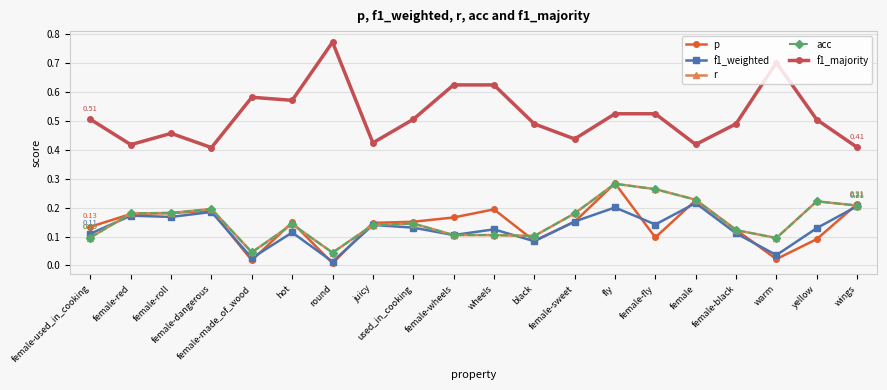

Is this an area chart (filled region under the line)?

No